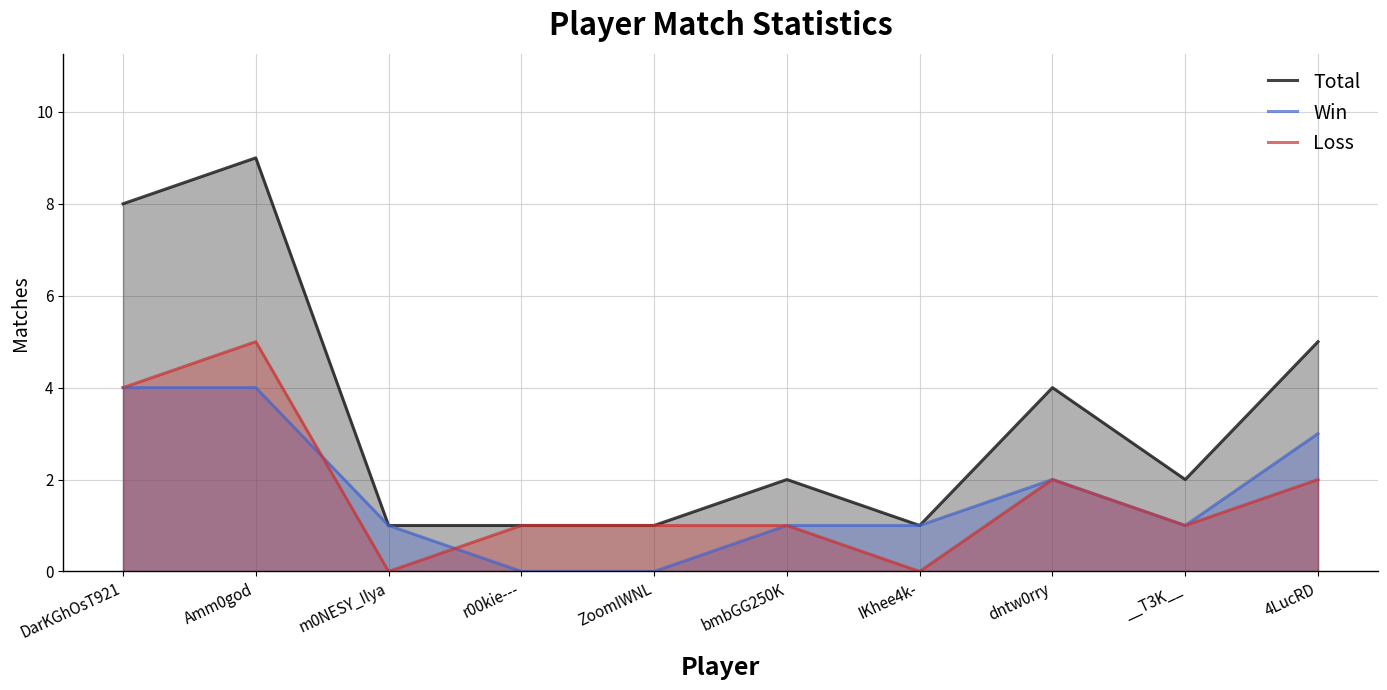

Count the number of data series in this chart.

3